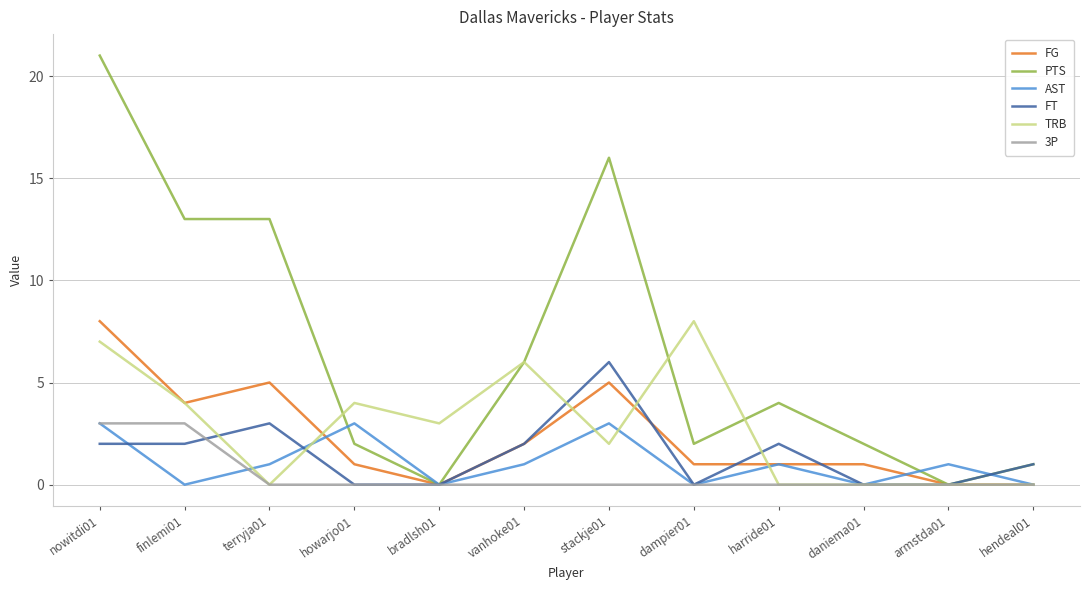

How many lines are shown in the chart?

6